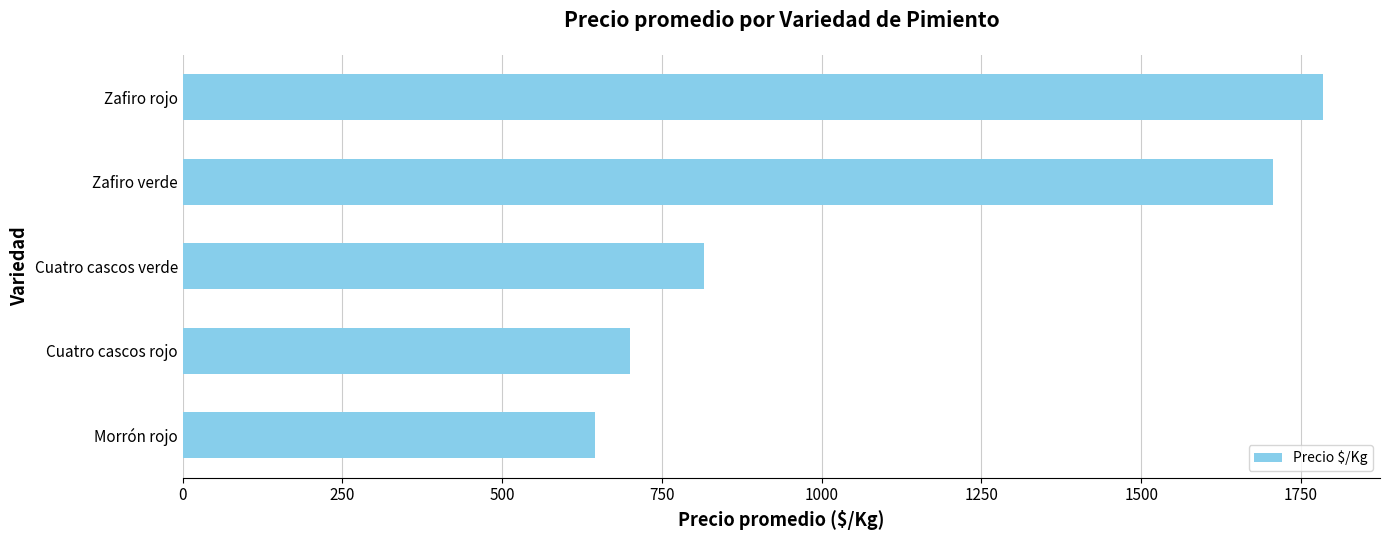

What is the greatest value displayed?

1784.6